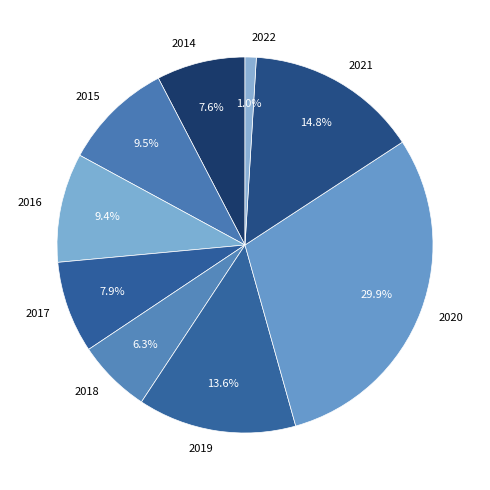

Do 2016 and 2015 together represent more than half of the pie?

No